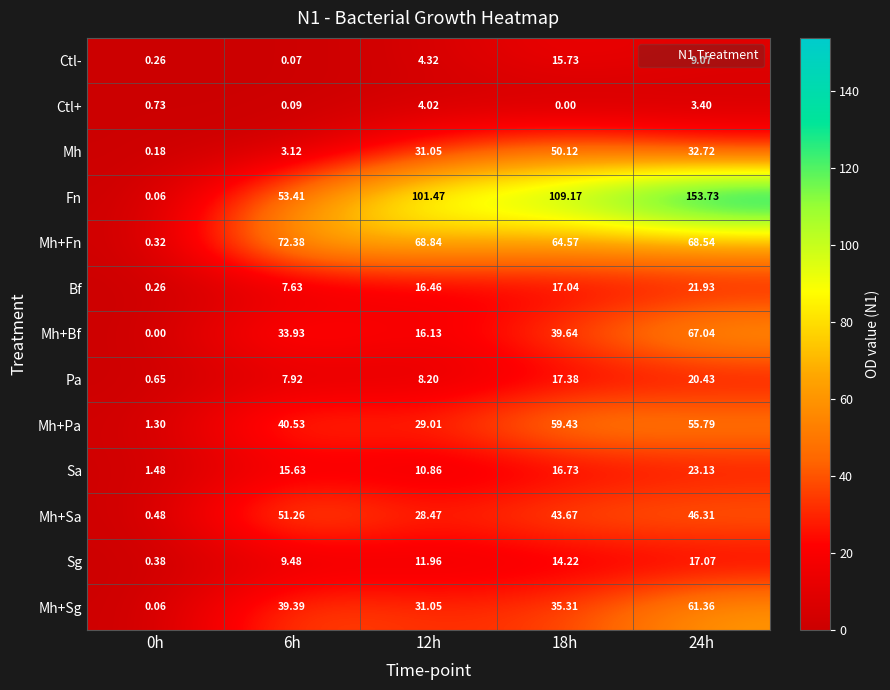

At how many categories does at least one series exceed 108?

2